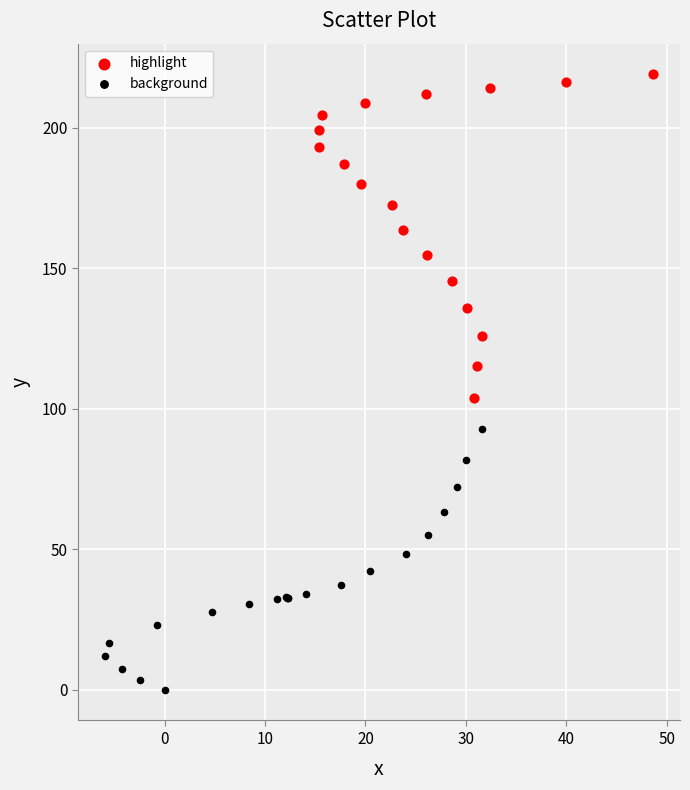

Which series reaches the minimum Y coordinate?

background